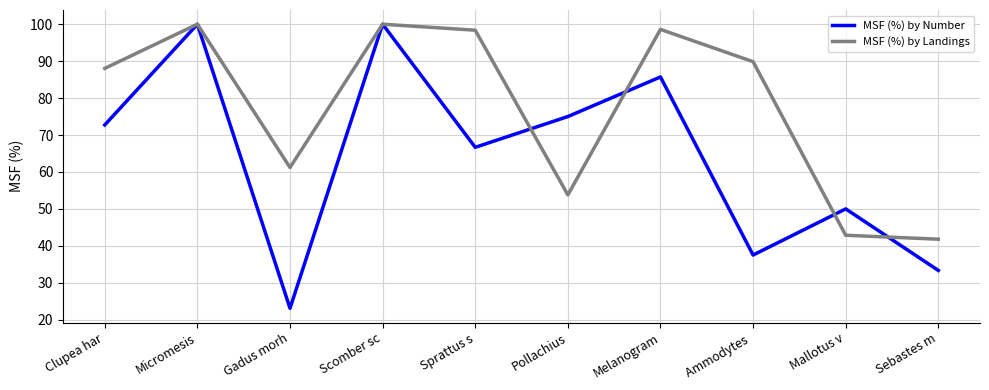

In MSF (%) by Number, how many points are lower than both neighbors (excluding endpoints)?

3